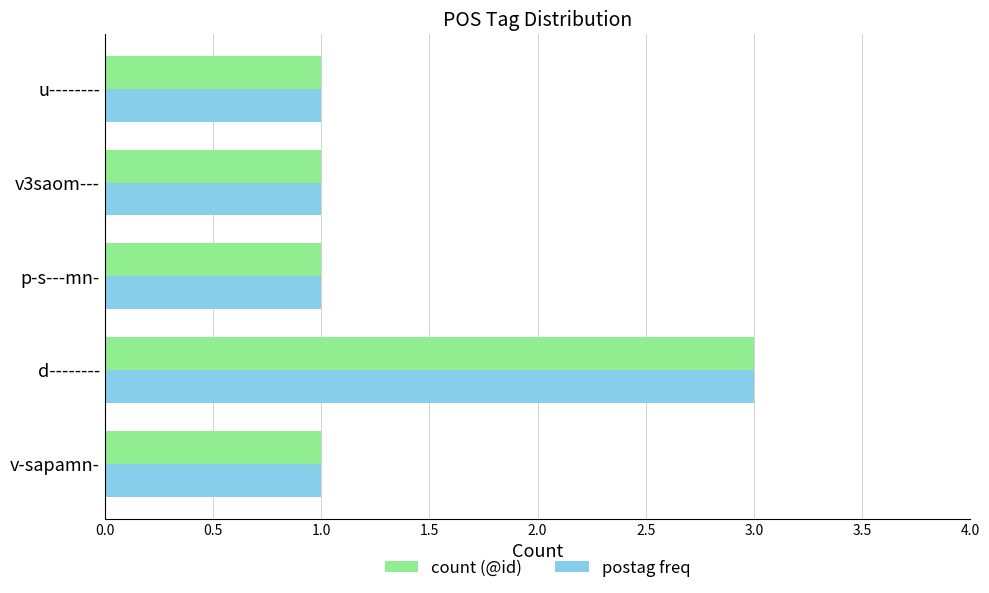

What is the sum of all count (@id) values?

7